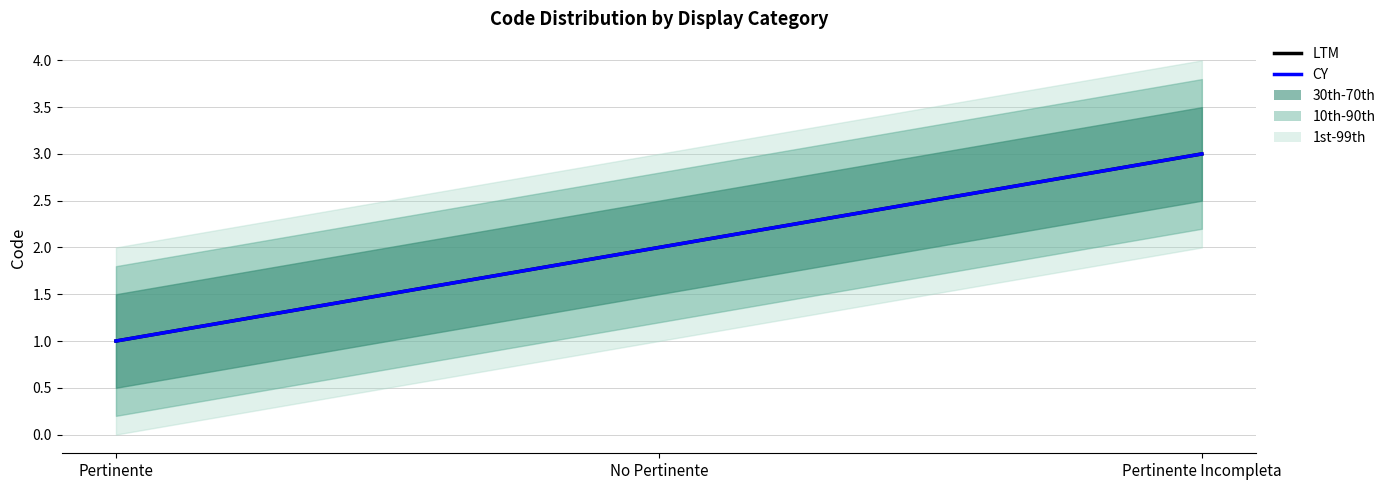

Where is CY nearest to the value 2?

No Pertinente